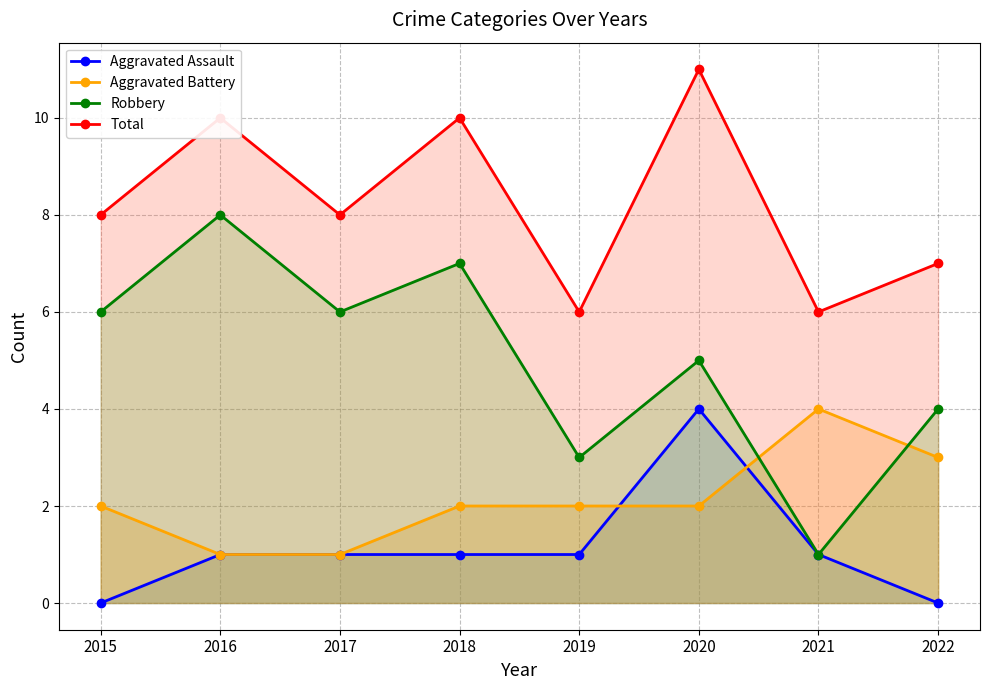

Which has a higher value, 2018 or 2015?

2018